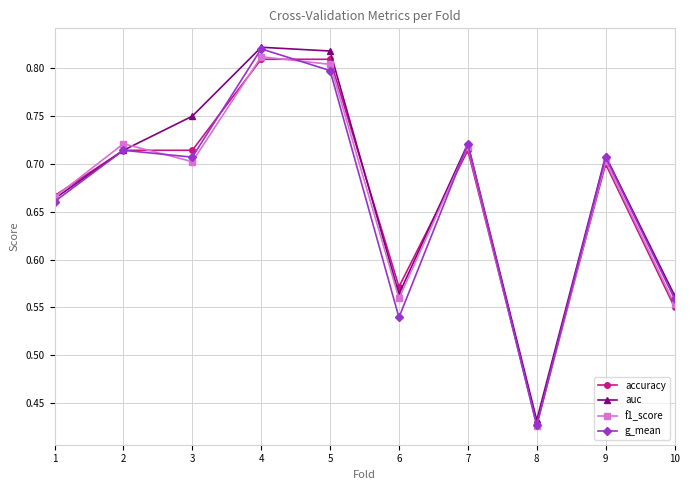

How many f1_score values are between 0 and 1?

10